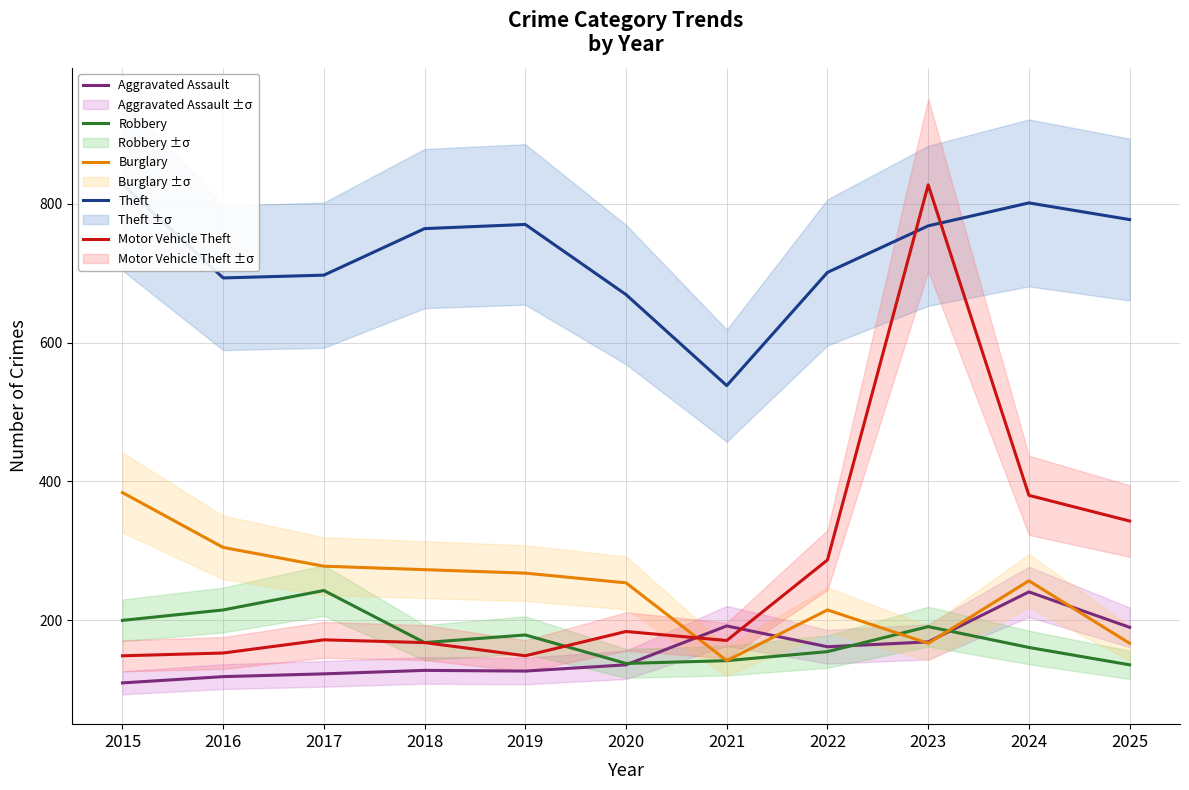

At which category is the sum across all series the highest?

2023